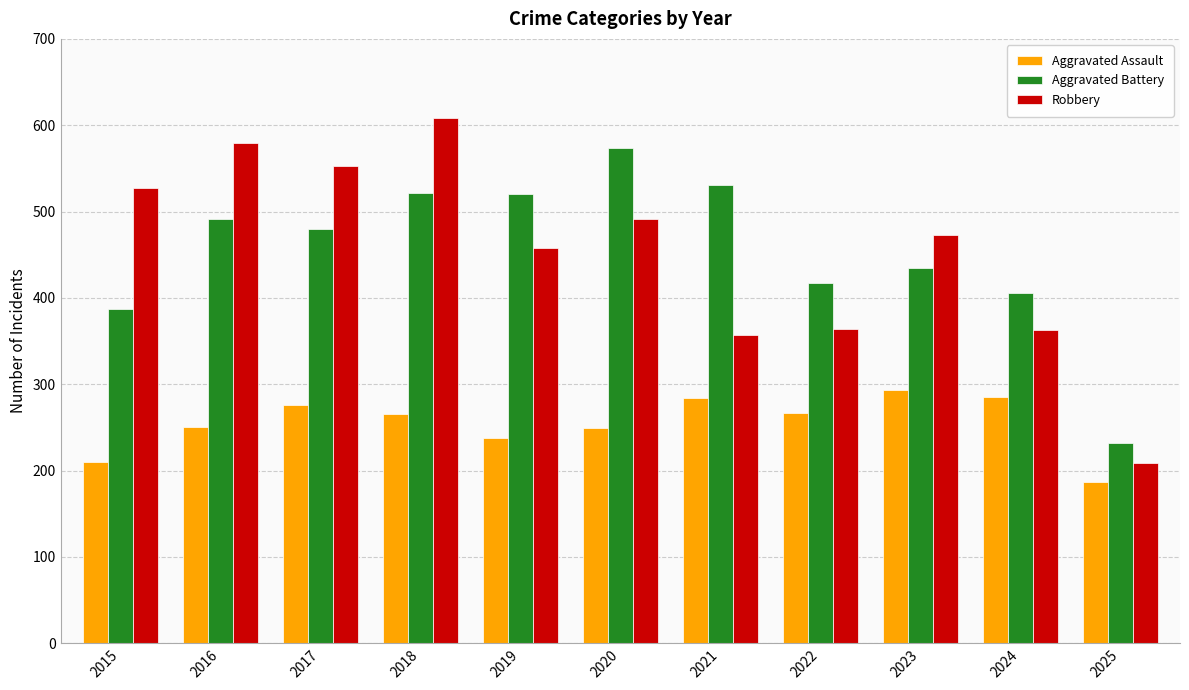

What is the difference between the highest and lowest values at 2018?

343